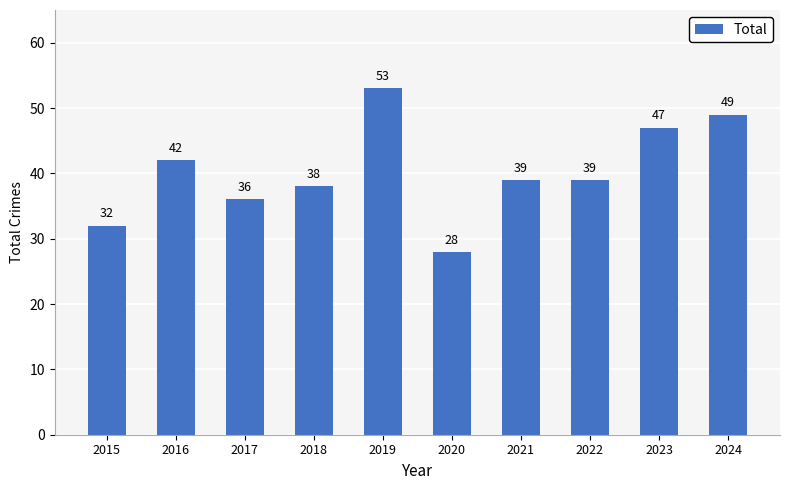

The value at 2022 is 21. True or false?

False